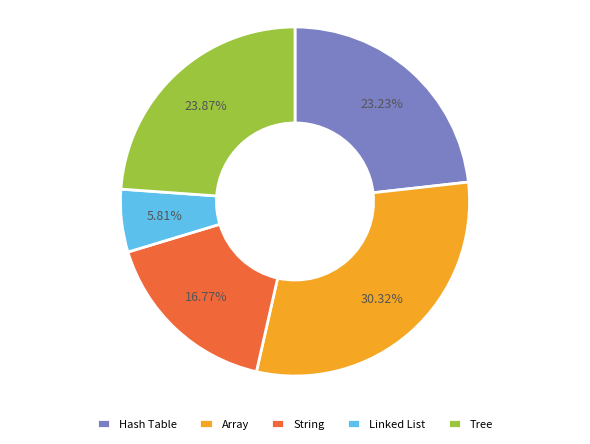

To the nearest percent, what is the difference between the Linked List and Array slice percentages?

25%